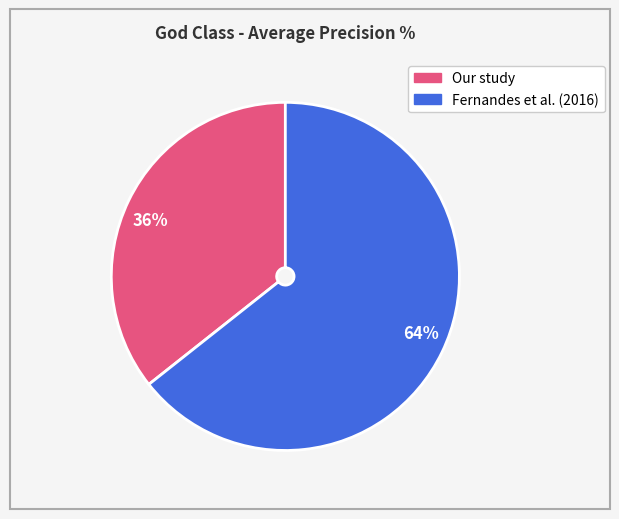

What is the ratio of the value at 36% to the value at 64%?

0.6